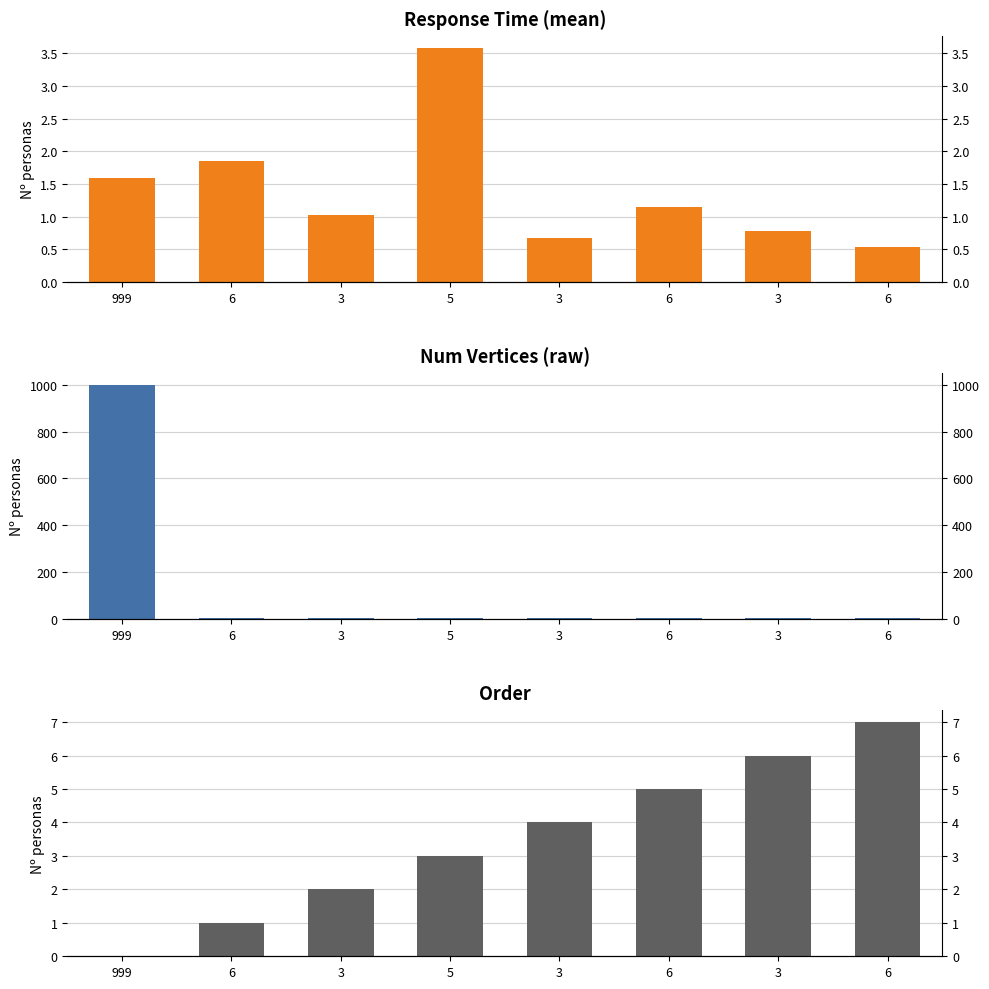

Where is key_resp_11.rt_mean nearest to the value 2?

6